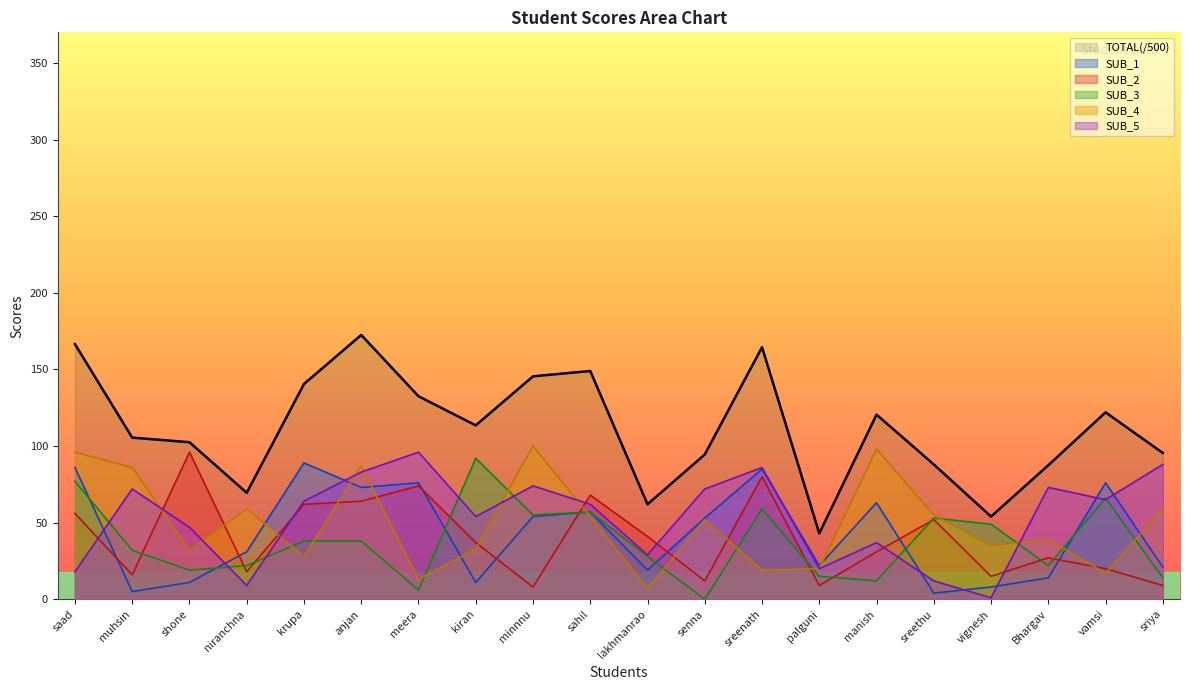

How many lines are shown in the chart?

6